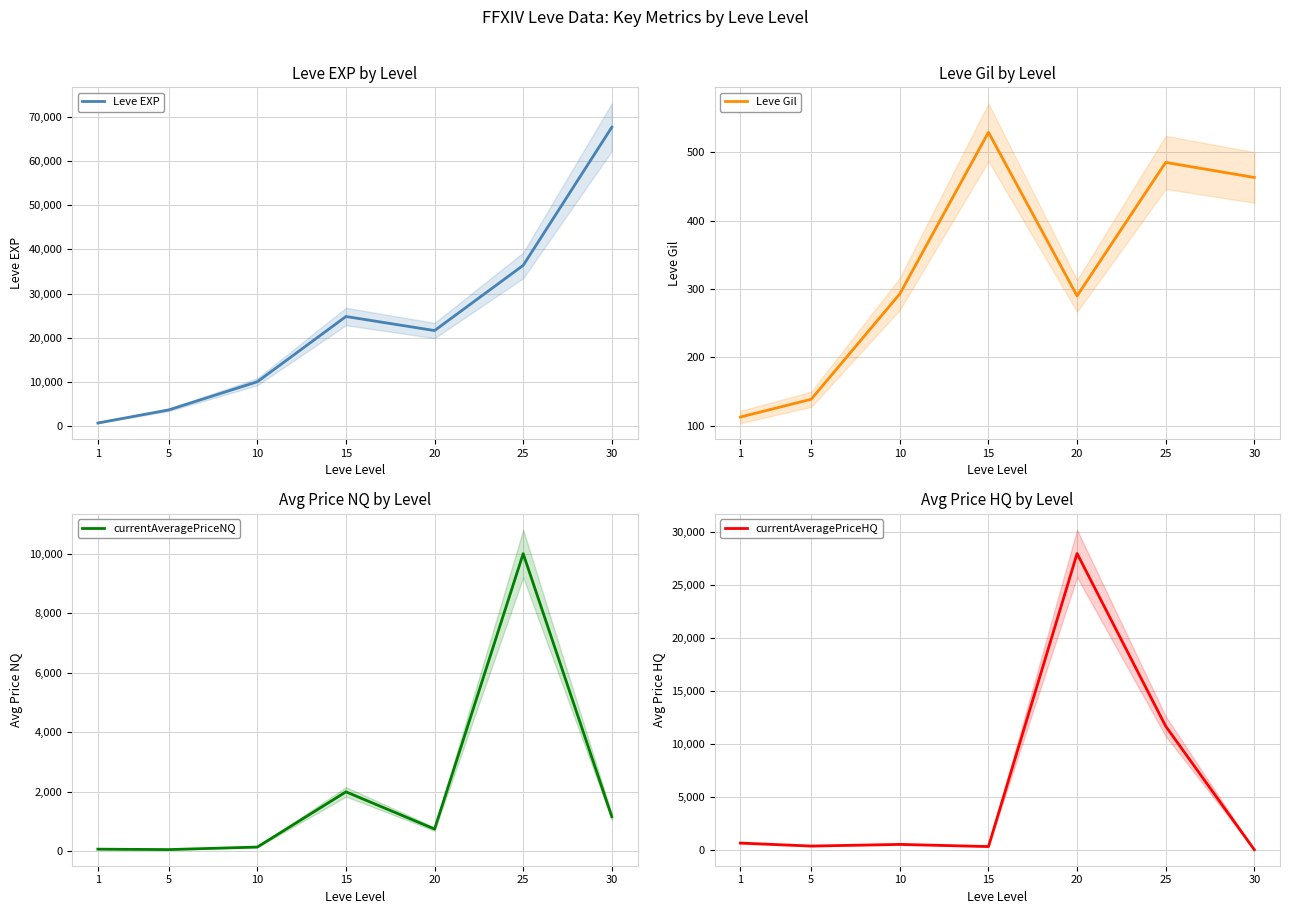

What is the value of the Leve EXP point at the 2nd from the left?

3600.0